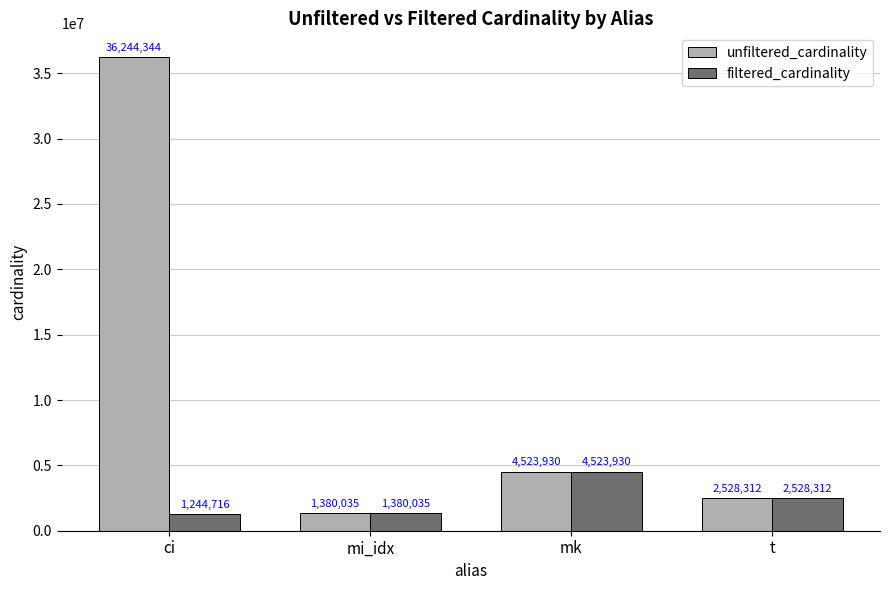

What is the sum of the filtered_cardinality values at mi_idx and ci?

2624751